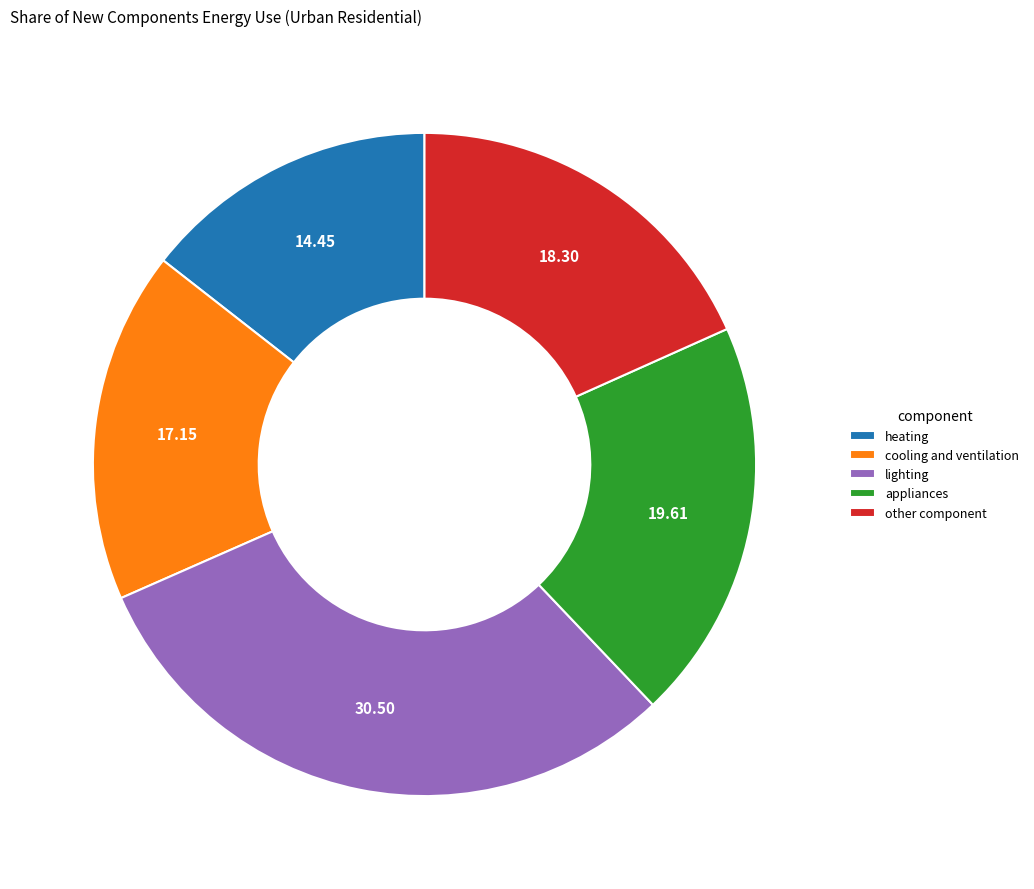

Which category has the smallest portion of the pie?

heating